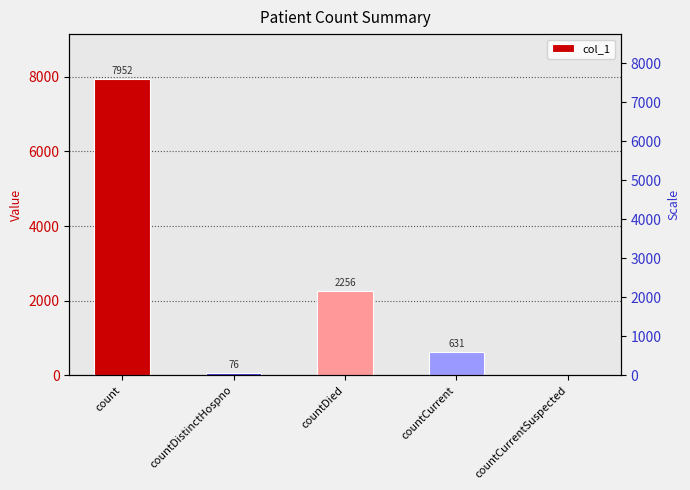

Which category has the highest value across all series?

count